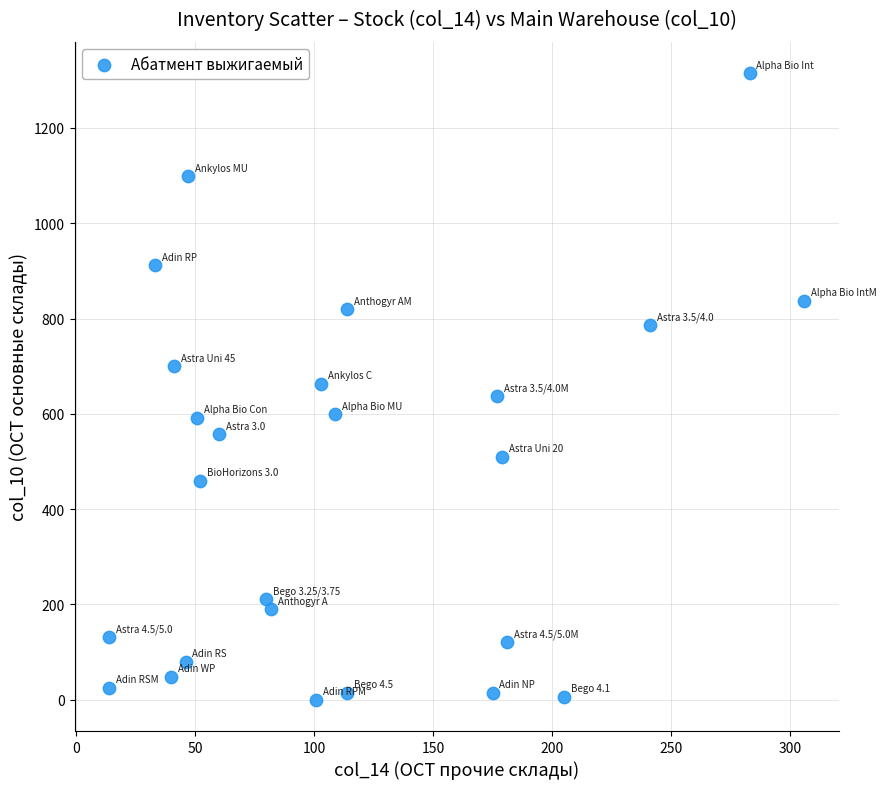

What is the range of Y values (max minus min)?

1315